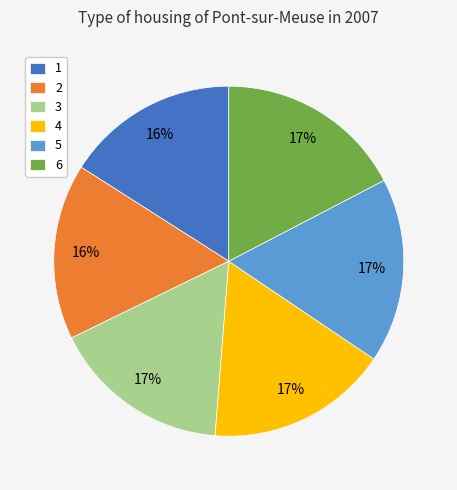

To the nearest percent, what is the combined percentage of 5 and 2?

33%